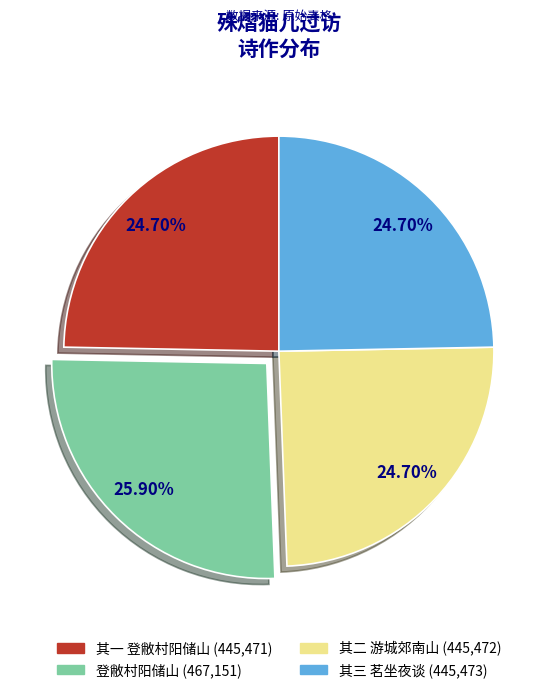

Does any single category account for the majority?

No